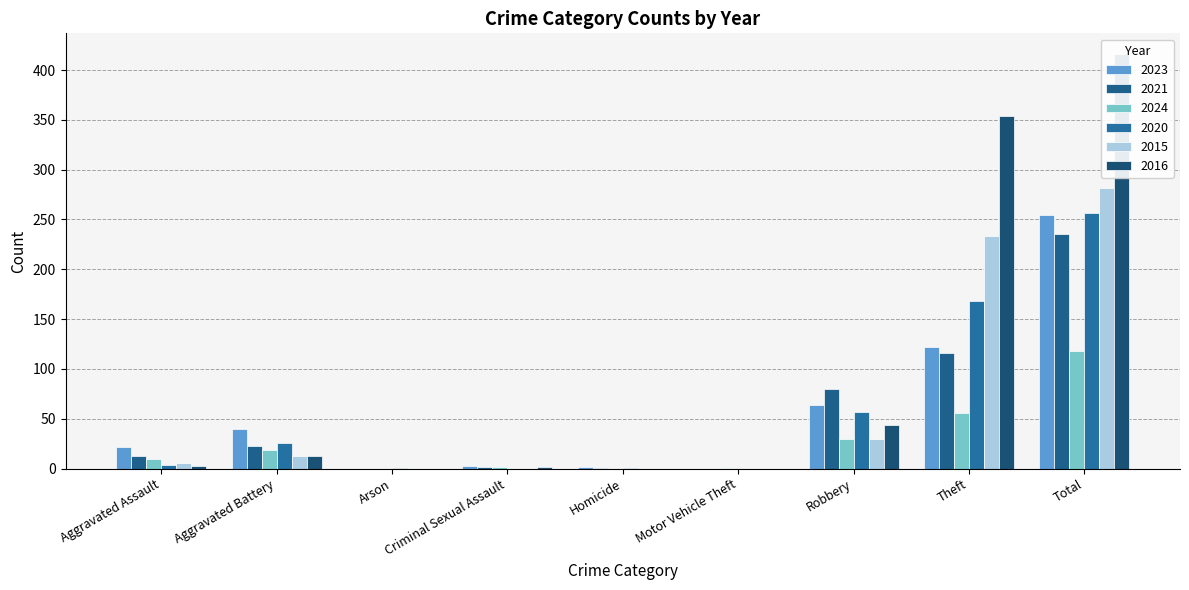

What is the maximum value for 2015?

282